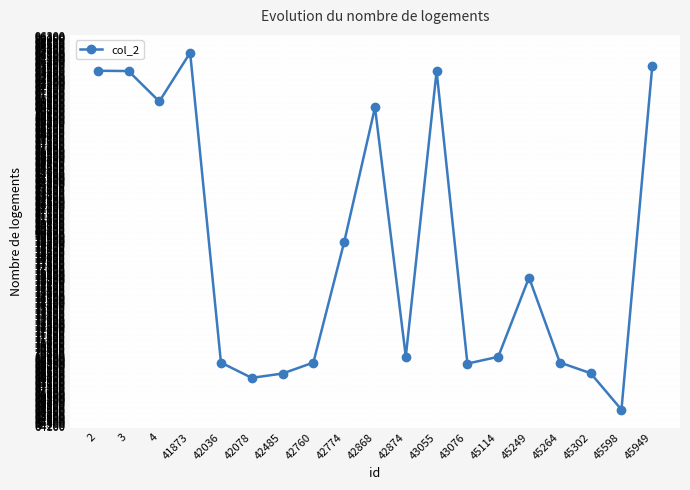

What is the difference between the values at 42485 and 4?

22398.4